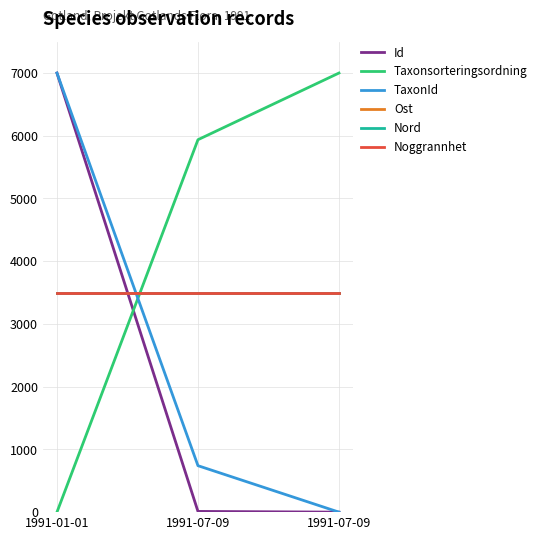

Does the chart have visible grid lines?

Yes